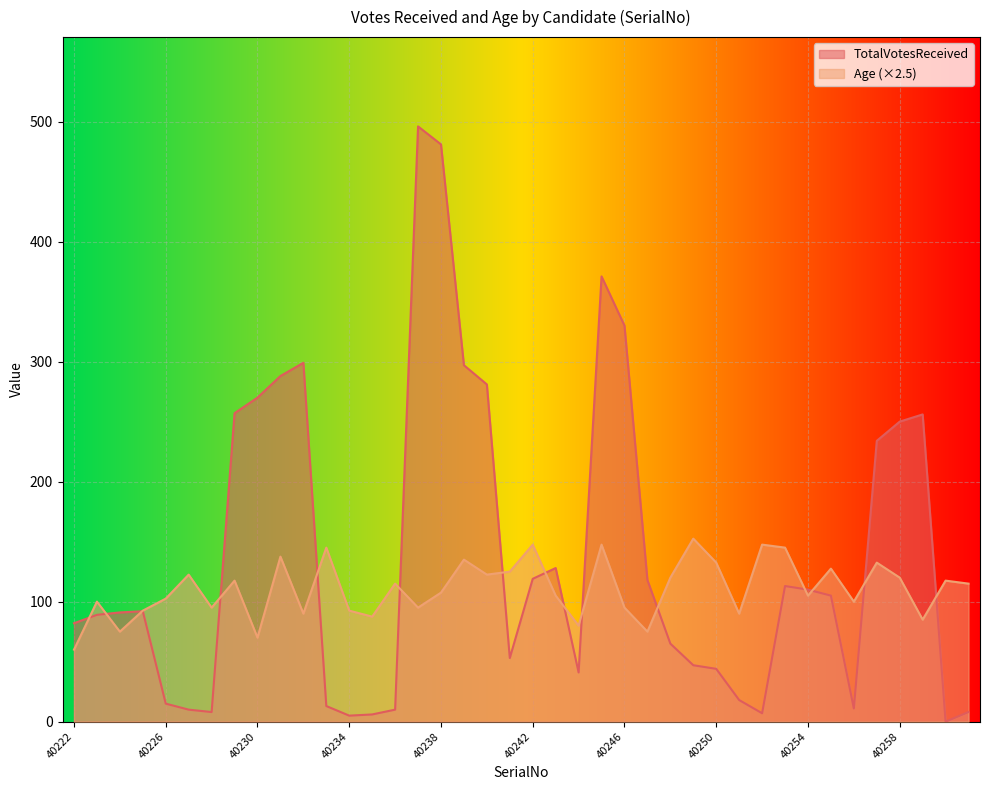

True or false: TotalVotesReceived has a value of 65.0 at 40248.

True